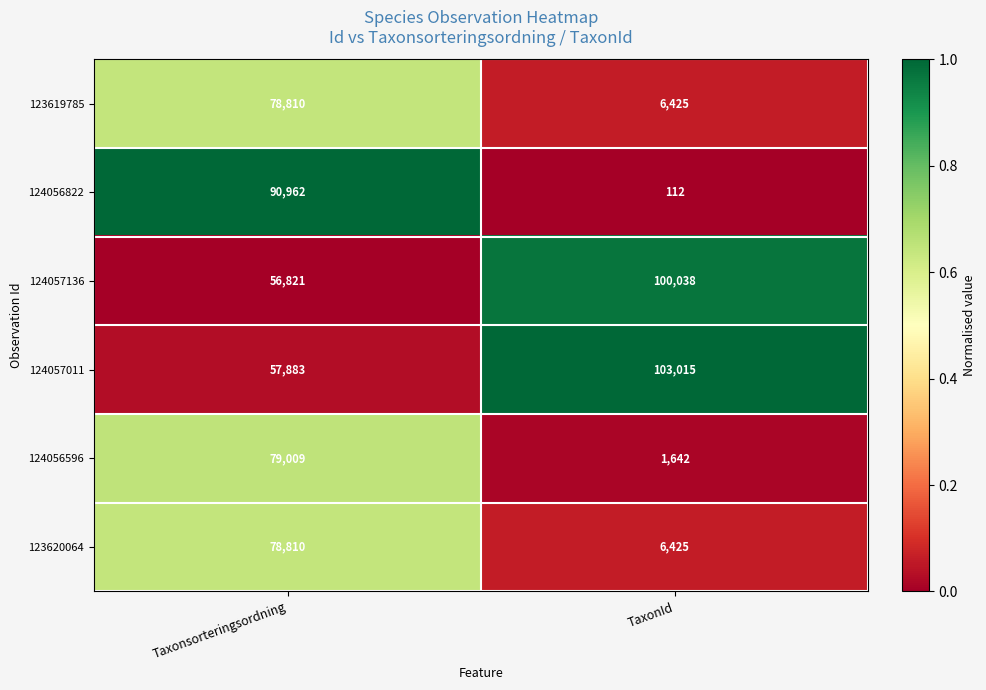

Reading left to right, what are all the values shown in this chart?

123619785: Taxonsorteringsordning=78810	TaxonId=6425
124056822: Taxonsorteringsordning=90962	TaxonId=112
124057136: Taxonsorteringsordning=56821	TaxonId=100038
124057011: Taxonsorteringsordning=57883	TaxonId=103015
124056596: Taxonsorteringsordning=79009	TaxonId=1642
123620064: Taxonsorteringsordning=78810	TaxonId=6425